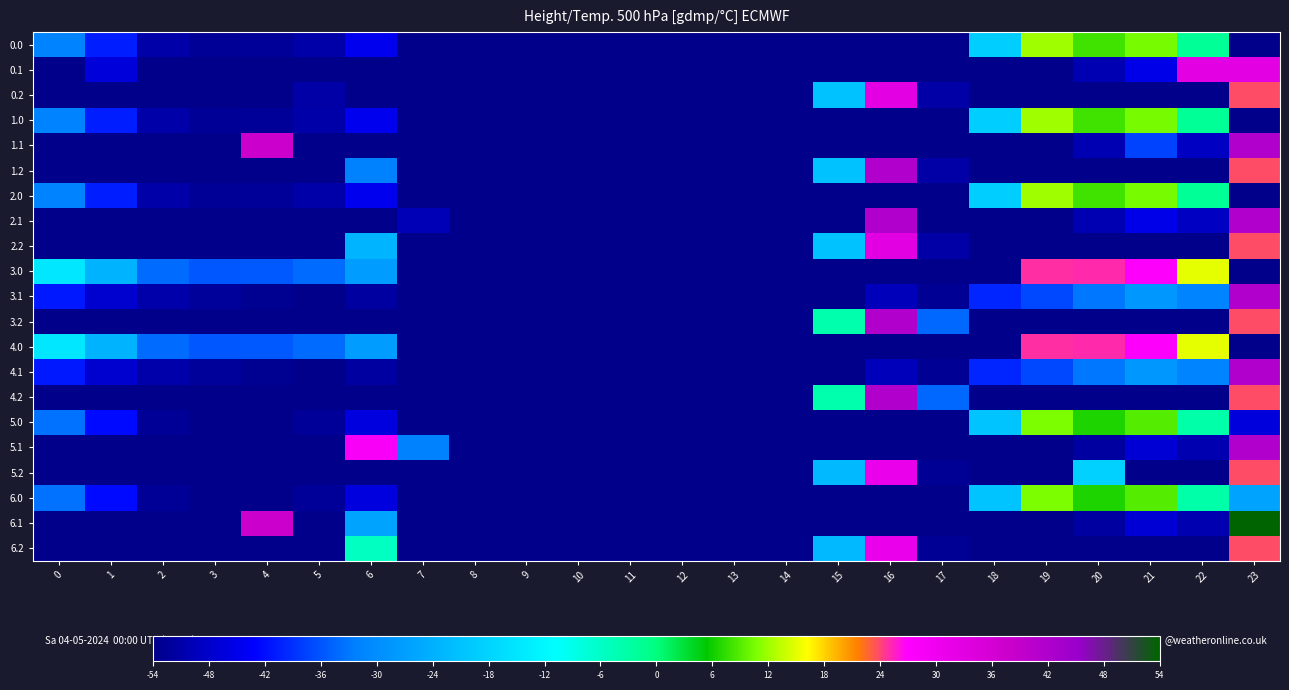

What is the total value across all series at 10?

-1134.0